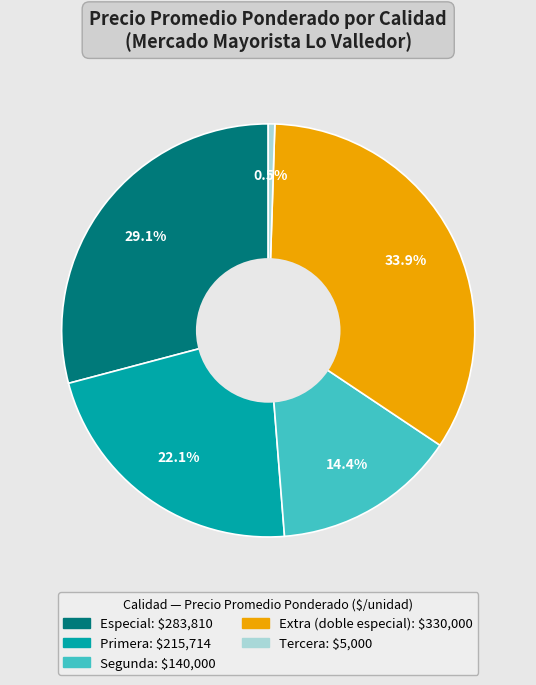

Which slice is the largest?

Extra (doble especial)